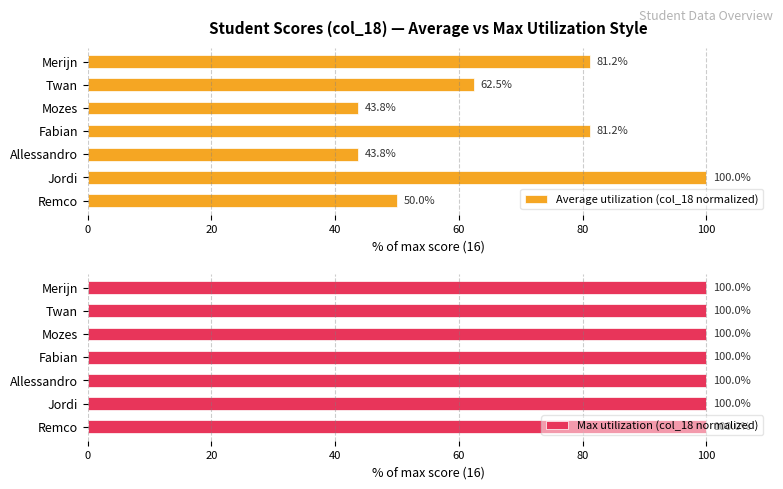

Which series has the largest range (max minus min)?

Average utilization (col_18 normalized)